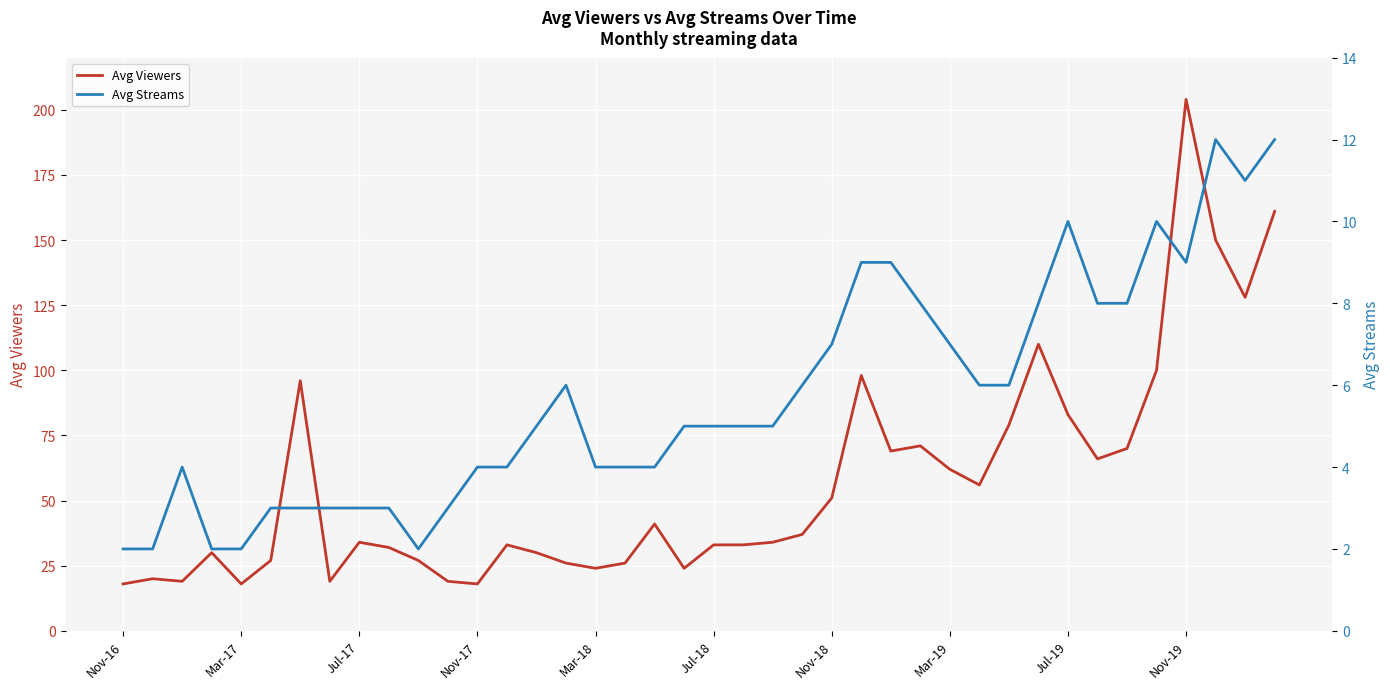

Count the number of data series in this chart.

2